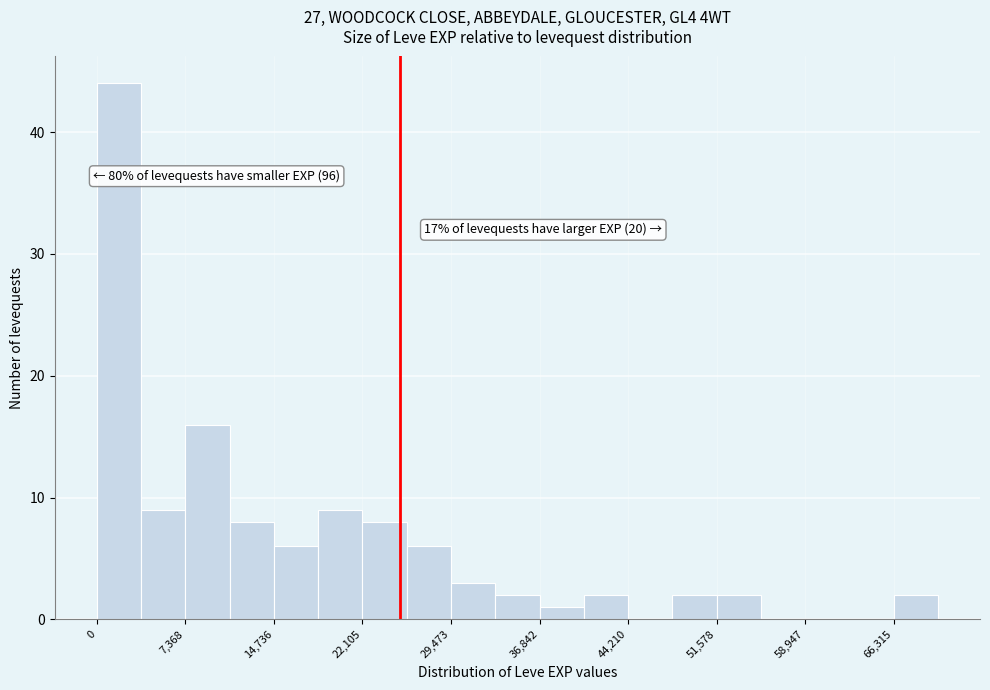

Around what value on the x-axis is the tallest bar? Give the approximate position of its centre, as read against the axis.

2000